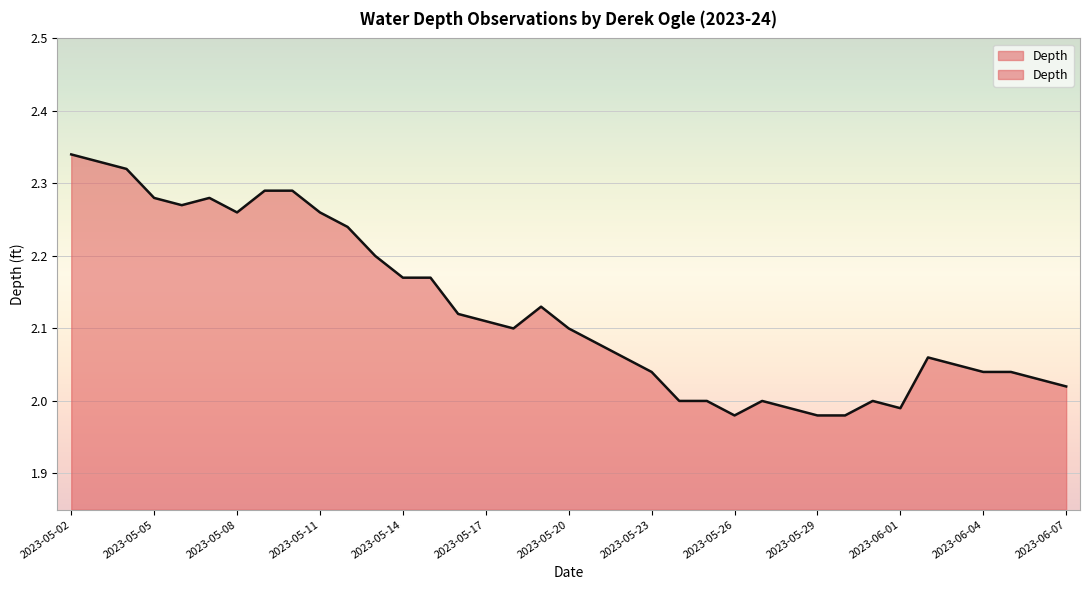

Reading left to right, extract all data points from this chart.

2023-05-02=2.3	2023-05-03=2.3	2023-05-04=2.3	2023-05-05=2.3	2023-05-06=2.3	2023-05-07=2.3	2023-05-08=2.3	2023-05-09=2.3	2023-05-10=2.3	2023-05-11=2.3	2023-05-12=2.2	2023-05-13=2.2	2023-05-14=2.2	2023-05-15=2.2	2023-05-16=2.1	2023-05-17=2.1	2023-05-18=2.1	2023-05-19=2.1	2023-05-20=2.1	2023-05-21=2.1	2023-05-22=2.1	2023-05-23=2.0	2023-05-24=2.0	2023-05-25=2.0	2023-05-26=2.0	2023-05-27=2.0	2023-05-28=2.0	2023-05-29=2.0	2023-05-30=2.0	2023-05-31=2.0	2023-06-01=2.0	2023-06-02=2.1	2023-06-03=2.0	2023-06-04=2.0	2023-06-05=2.0	2023-06-06=2.0	2023-06-07=2.0